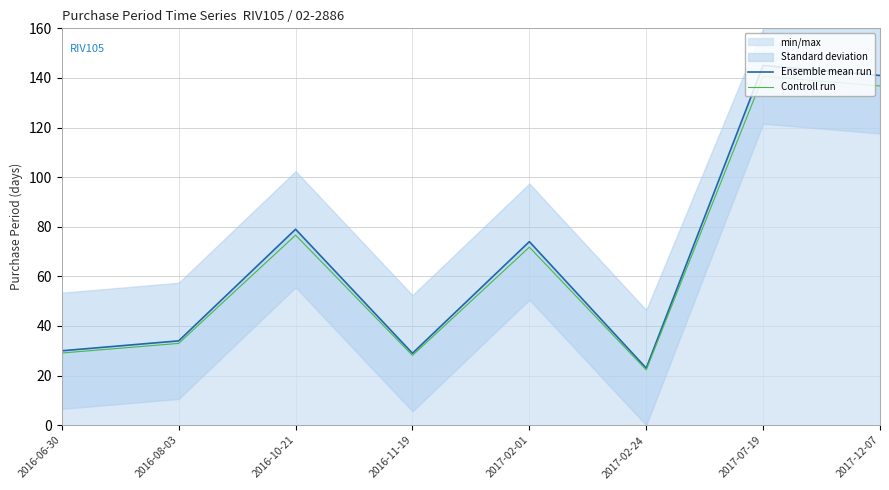

At which label is Ensemble mean run closest to 84?

2016-10-21